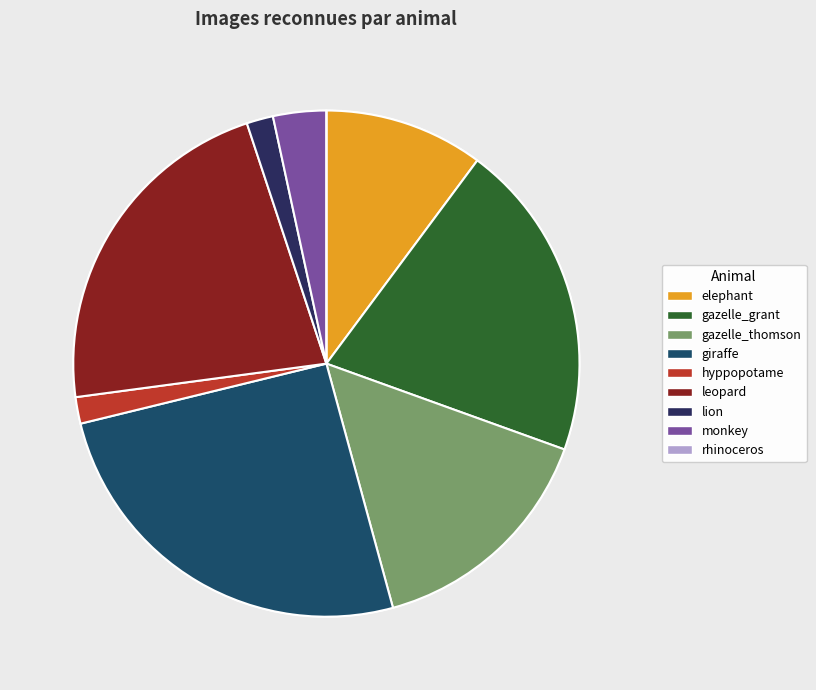

Do lion and hyppopotame together represent more than half of the pie?

No